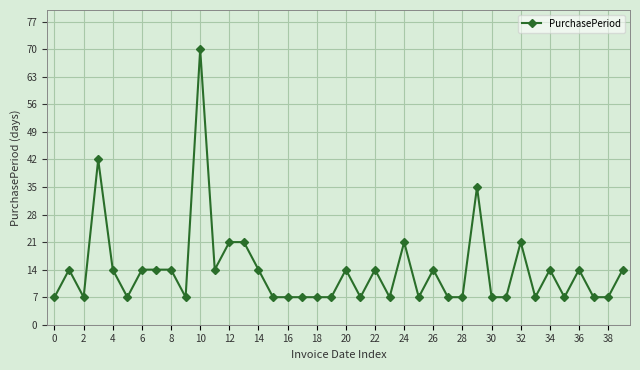

What is the value of the 24th point from the left?

7